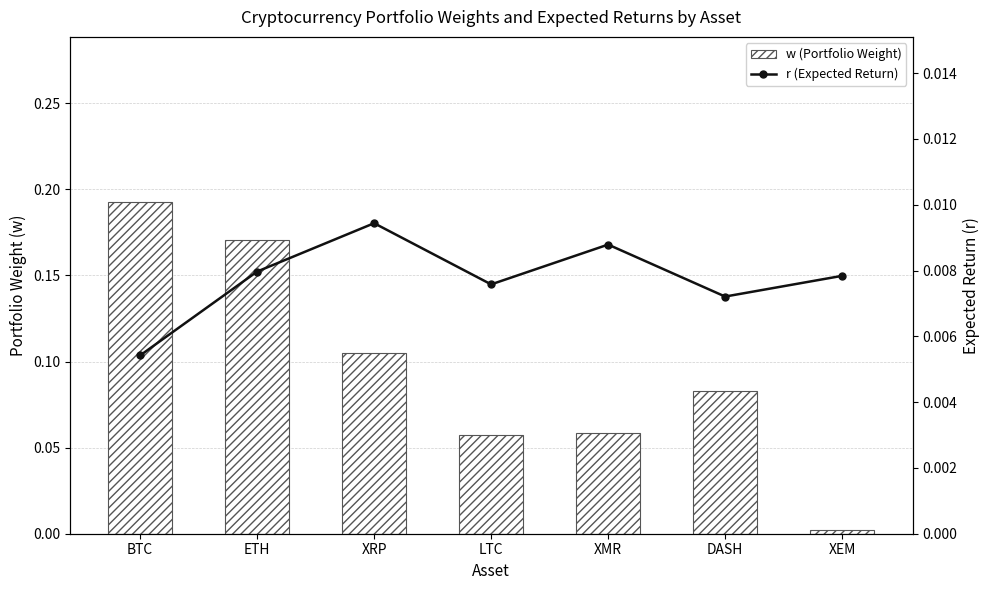

Which series has the largest total across all categories?

w (Portfolio Weight)